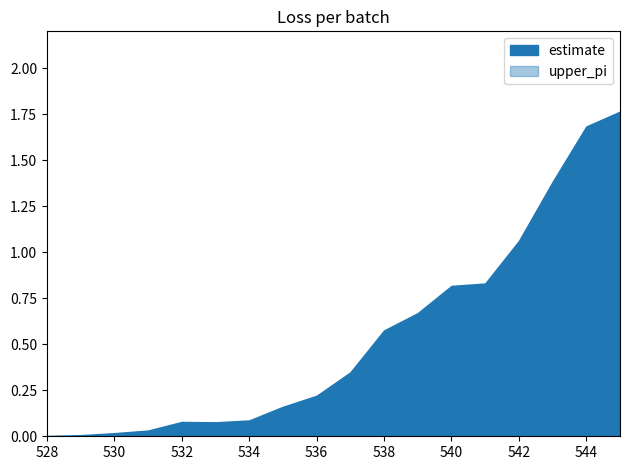

At which category does estimate reach its first local peak?

532